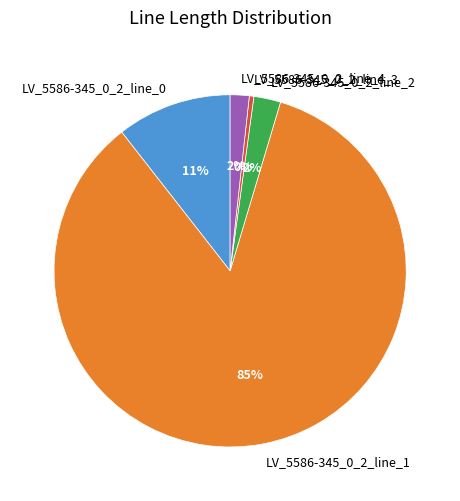

To the nearest percent, what is the average slice percentage?

20%